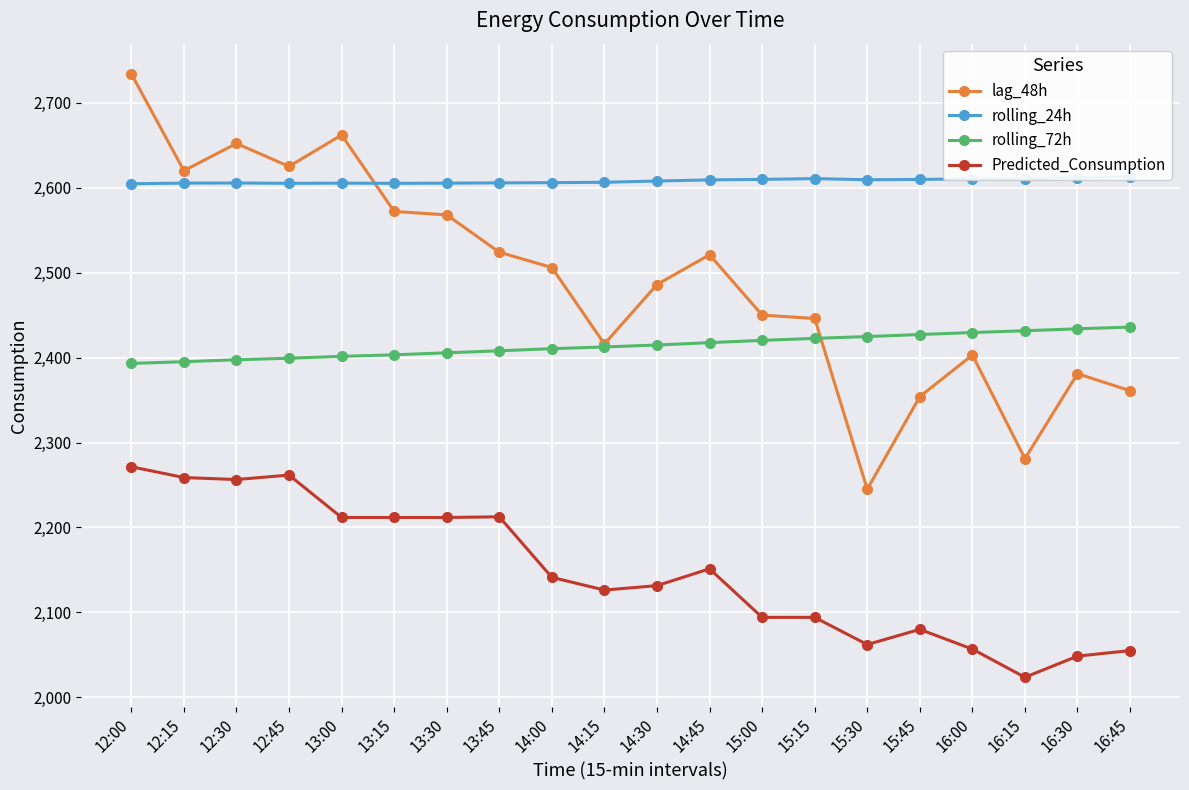

How many interior local peaks does the lag_48h series have?

5